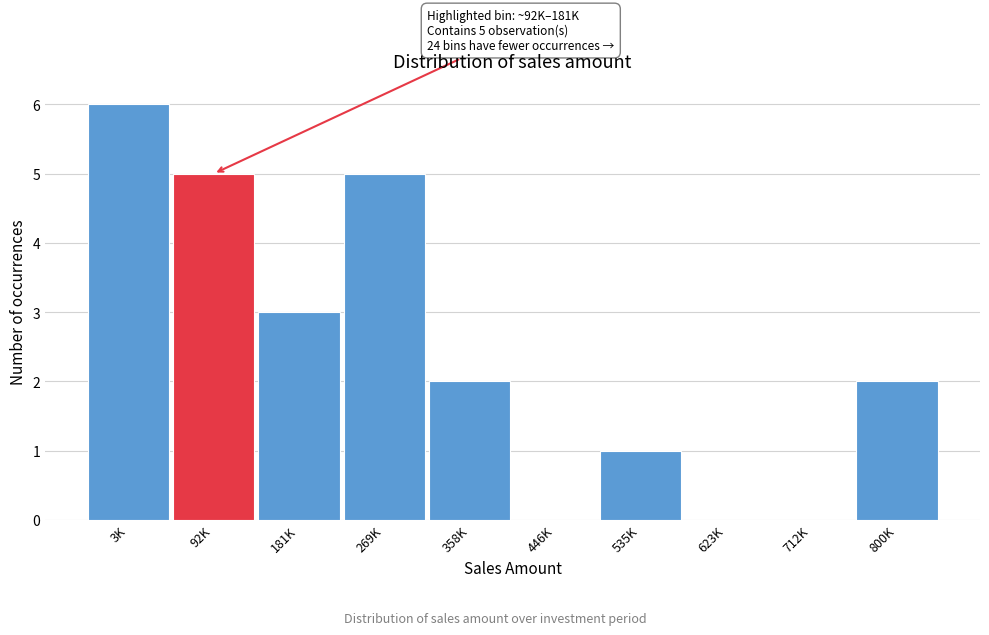

Reading left to right, extract all data points from this chart.

3K=6	92K=5	181K=3	269K=5	358K=2	446K=0	535K=1	623K=0	712K=0	800K=2